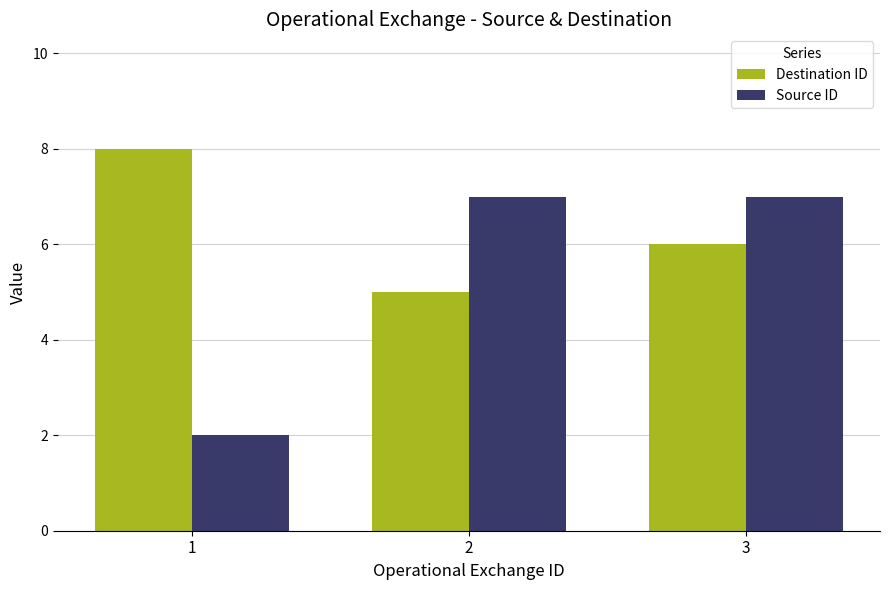

Count the number of data series in this chart.

2